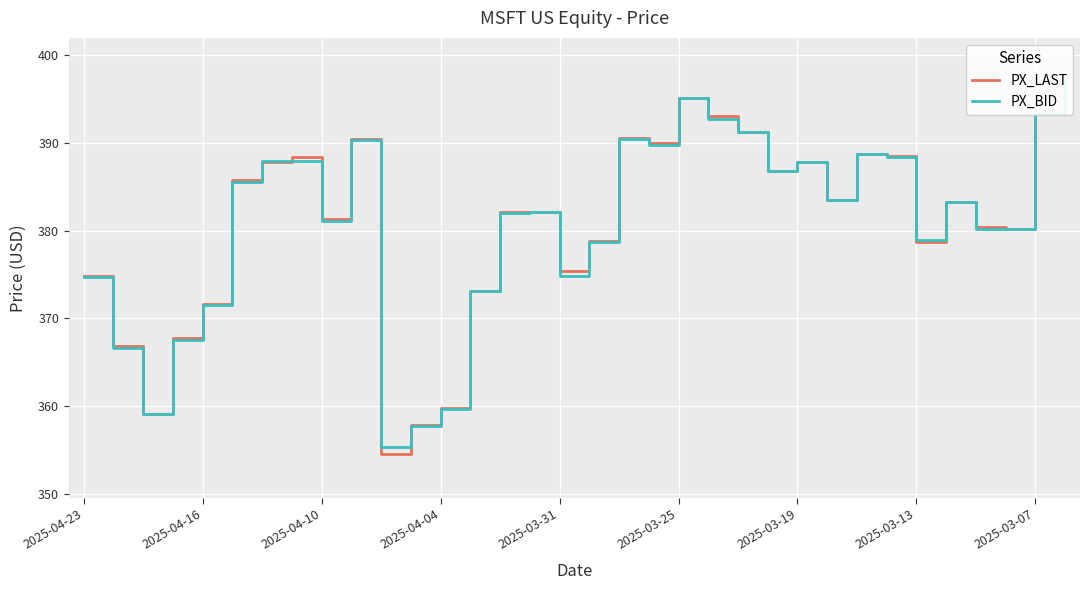

Where is PX_BID nearest to the value 376?

2025-03-31